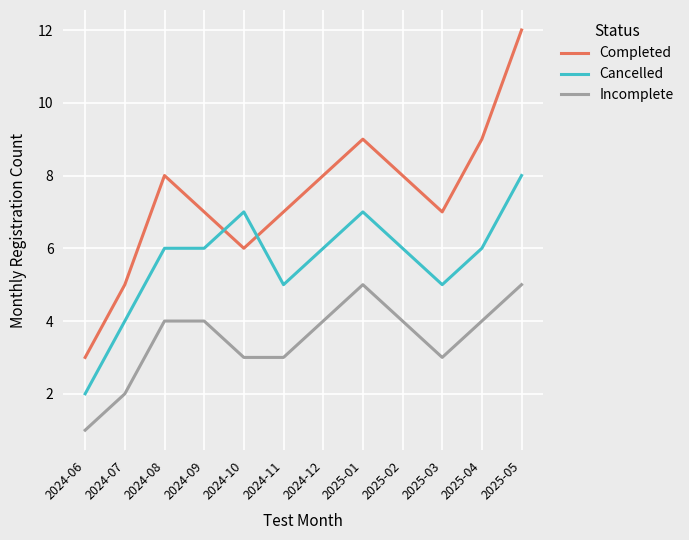

Is this an area chart (filled region under the line)?

No